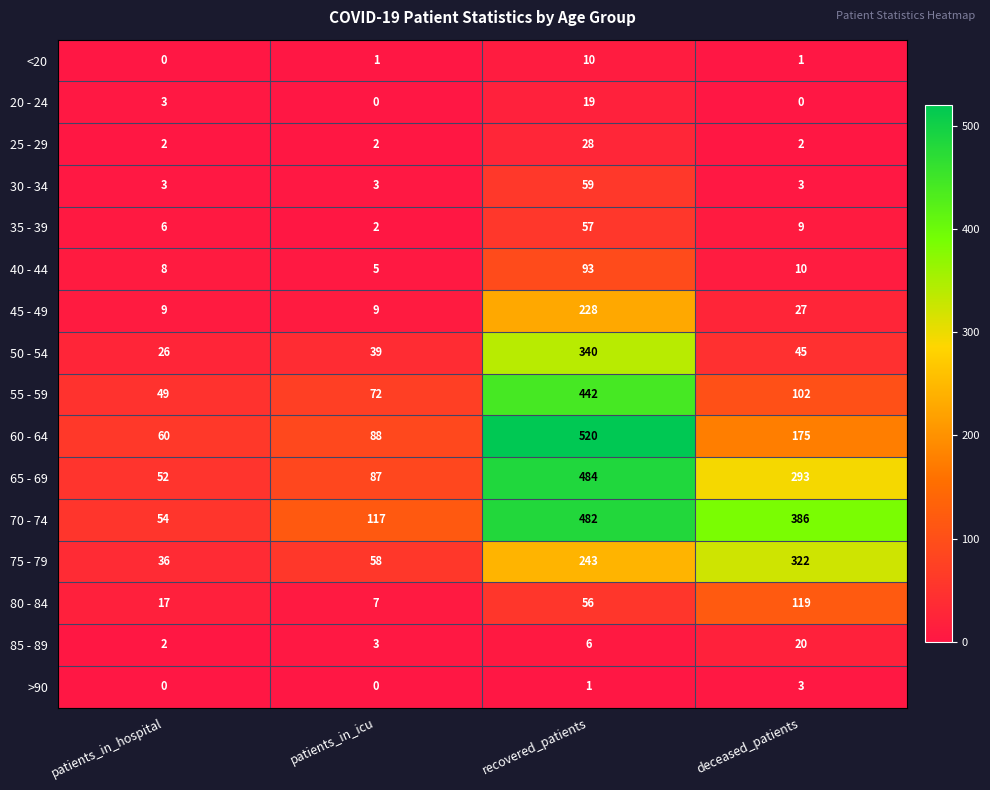

What is the difference between the highest and lowest values at deceased_patients?

386